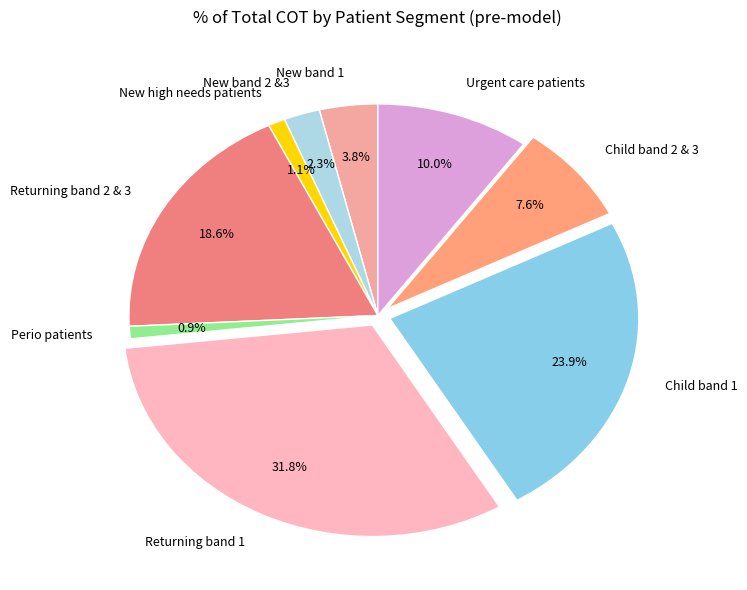

Is it true that New band 2 &3 is 2% of the pie?

True